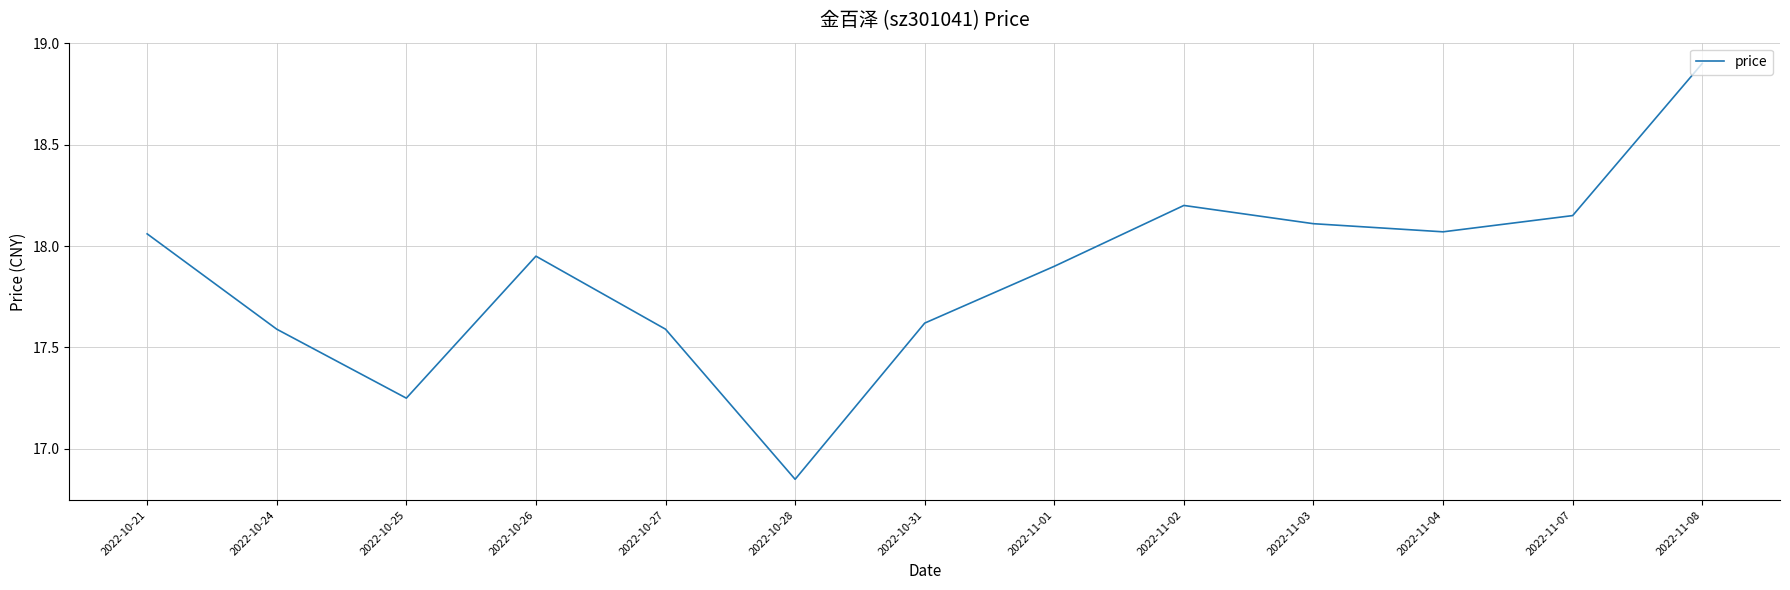

Where does the data first go above 17?

2022-10-21